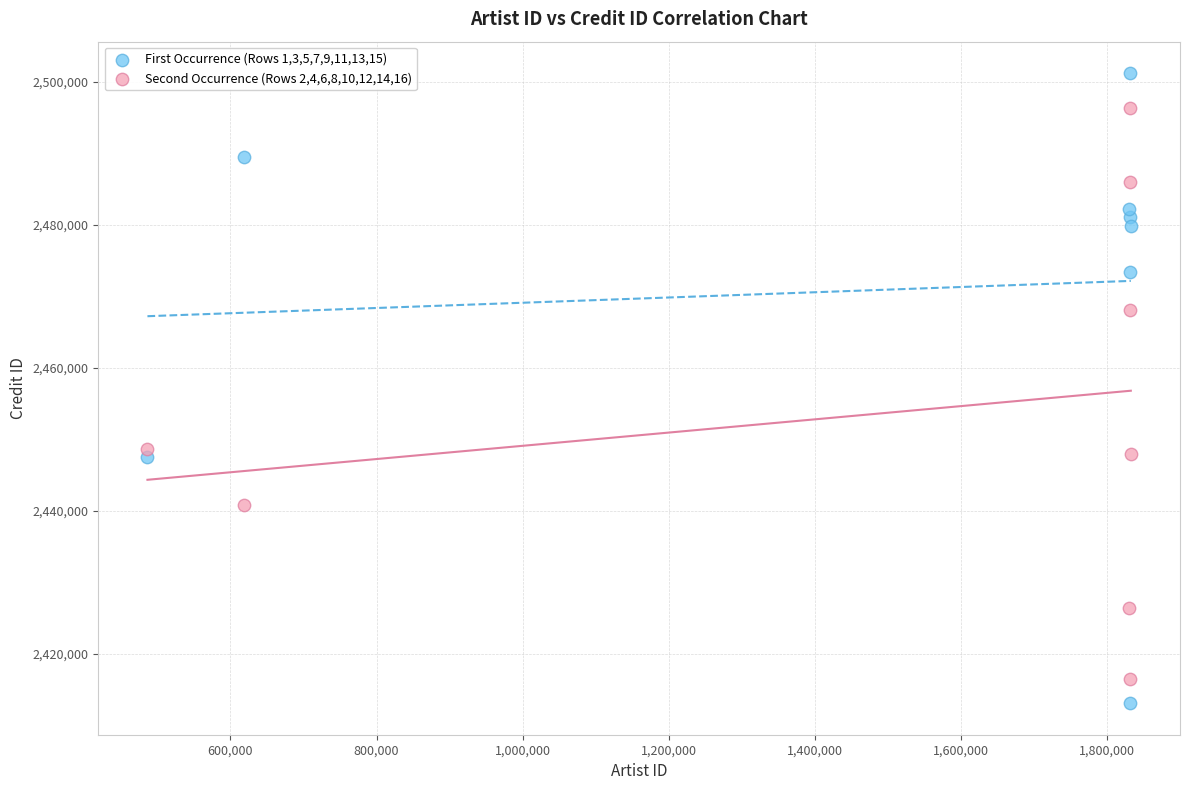

Which series reaches the maximum Y coordinate?

First Occurrence (Rows 1,3,5,7,9,11,13,15)